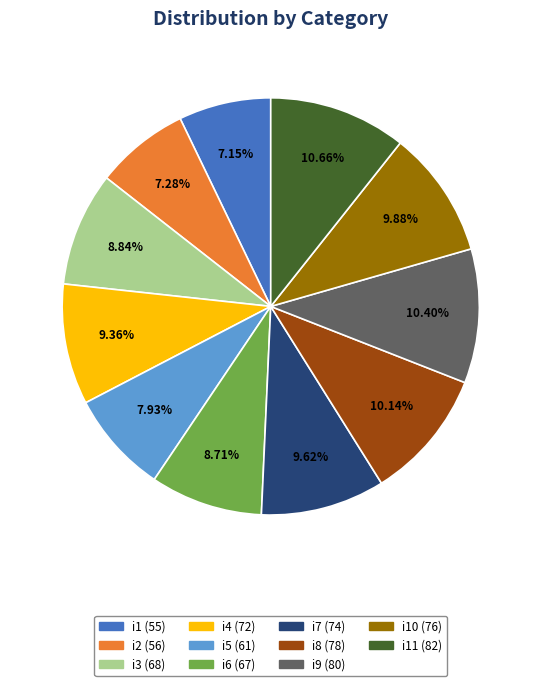

Is there a majority slice in this chart?

No